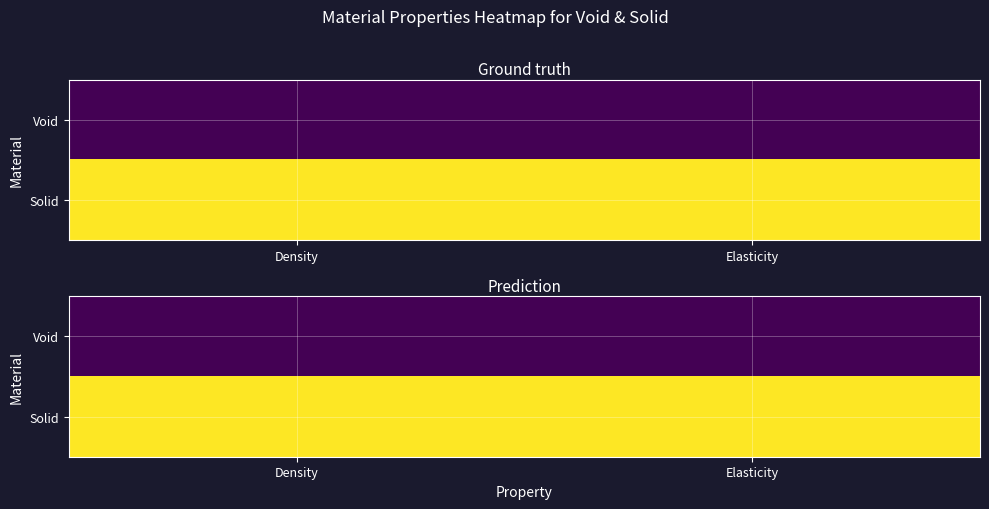

At which category is the sum across all series the highest?

Density